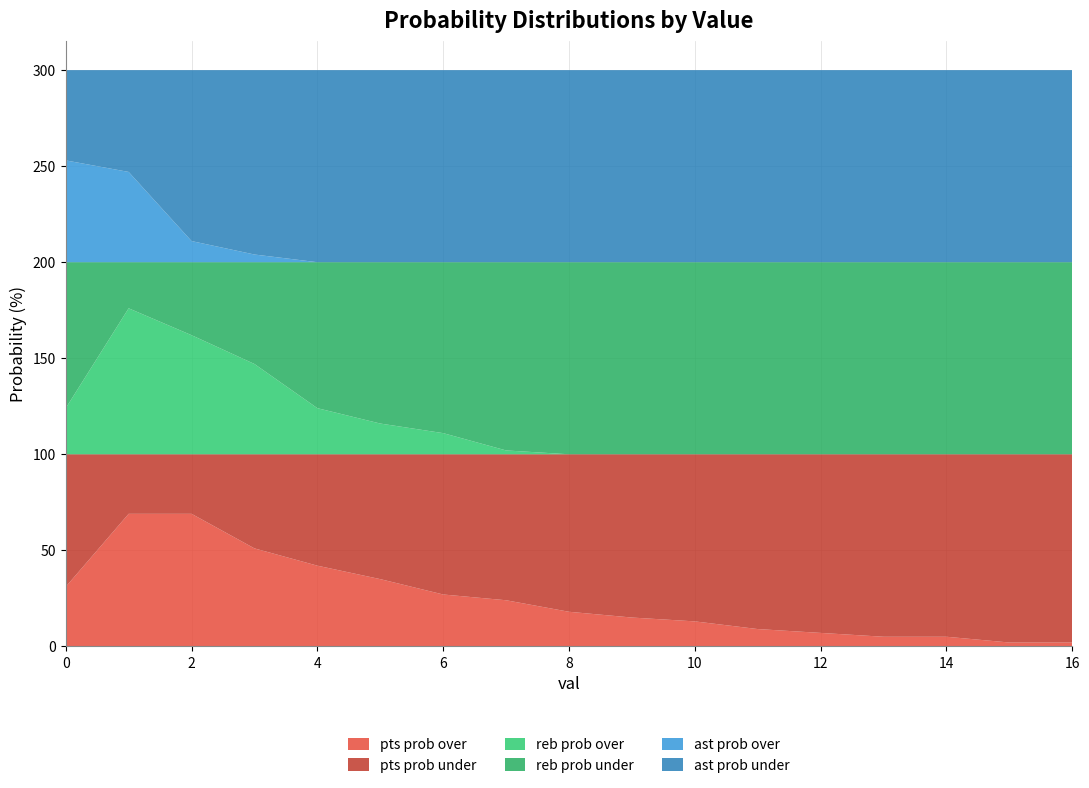

Reading right to left, transcribe all the data shown in this chart.

pts prob over: 2	2	5	5	7	9	13	15	18	24	27	35	42	51	69	69	31
pts prob under: 98	98	95	95	93	91	87	85	82	76	73	65	58	49	31	31	69
reb prob over: 0	0	0	0	0	0	0	0	0	2	11	16	24	47	62	76	24
reb prob under: 100	100	100	100	100	100	100	100	100	98	89	84	76	53	38	24	76
ast prob over: 0	0	0	0	0	0	0	0	0	0	0	0	0	4	11	47	53
ast prob under: 100	100	100	100	100	100	100	100	100	100	100	100	100	96	89	53	47